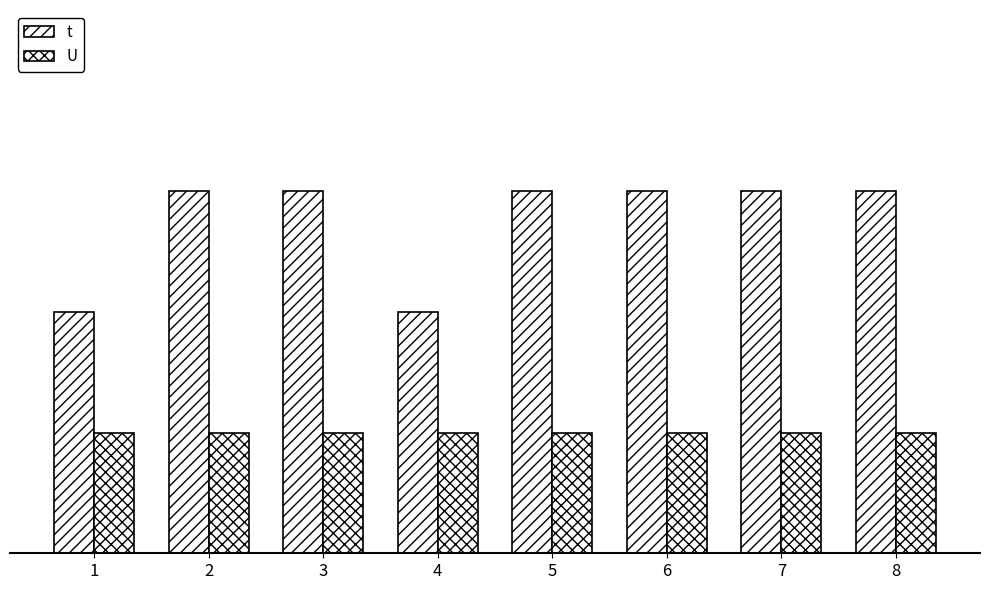

Reading left to right, transcribe all the data shown in this chart.

t: 2	3	3	2	3	3	3	3
U: 1	1	1	1	1	1	1	1